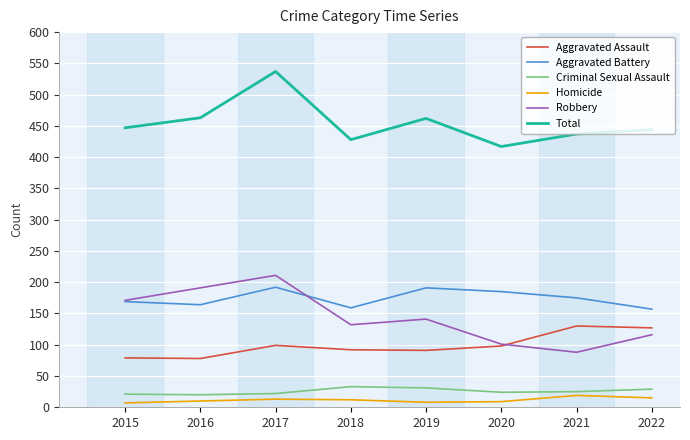

What is the maximum value for Criminal Sexual Assault?

33